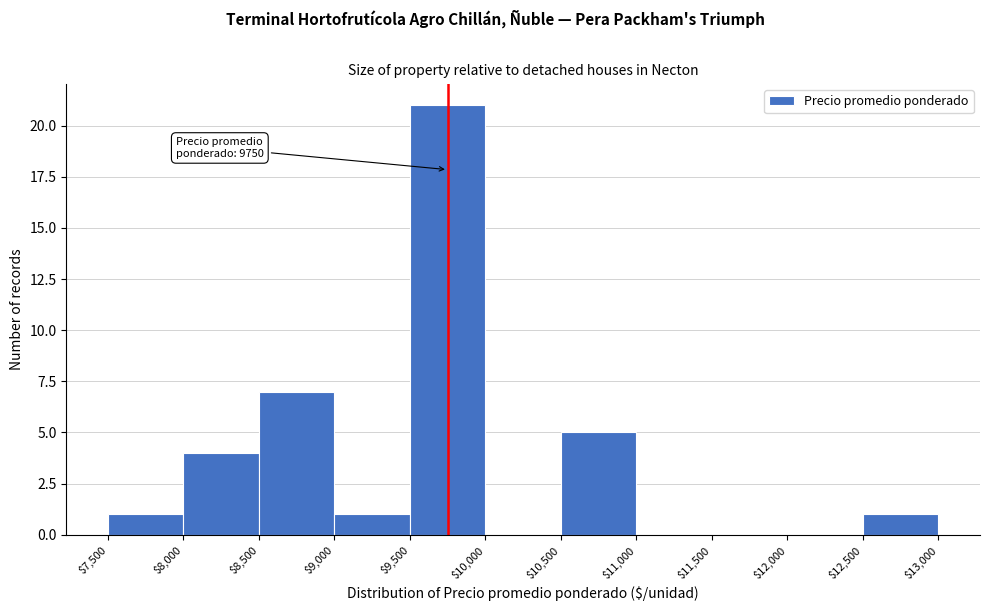

Over which range of the x-axis is the bar tallest?

$9,500 to $10,000